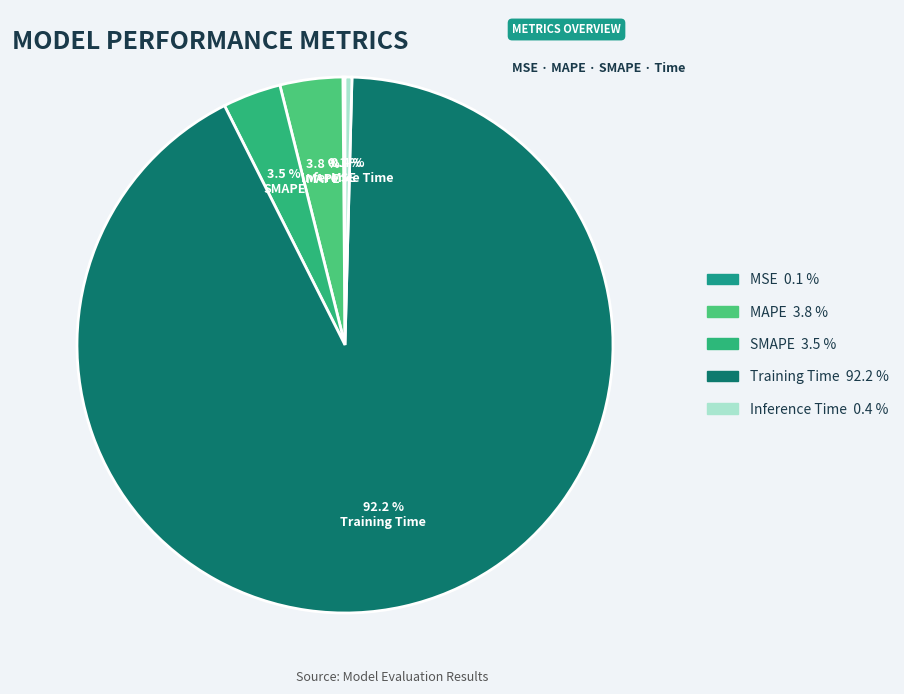

True or false: Training Time accounts for 83% of the total.

False